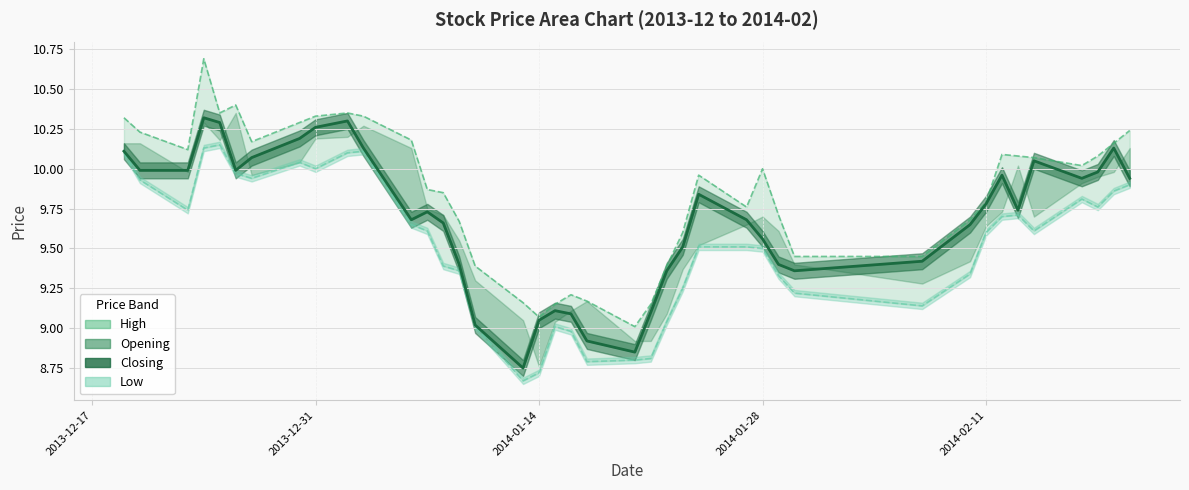

Read the Low value at 2013-12-19.

10.1